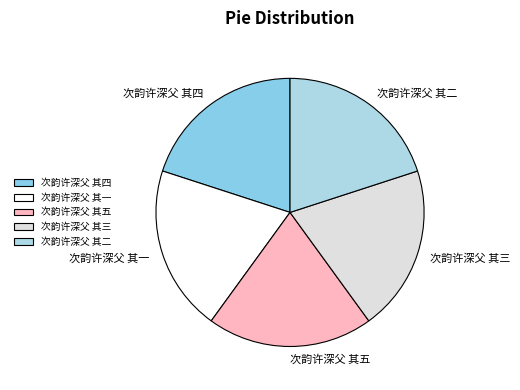

Approximately how many times larger is the value at 次韵许深父 其一 compared to 次韵许深父 其四?

1.0